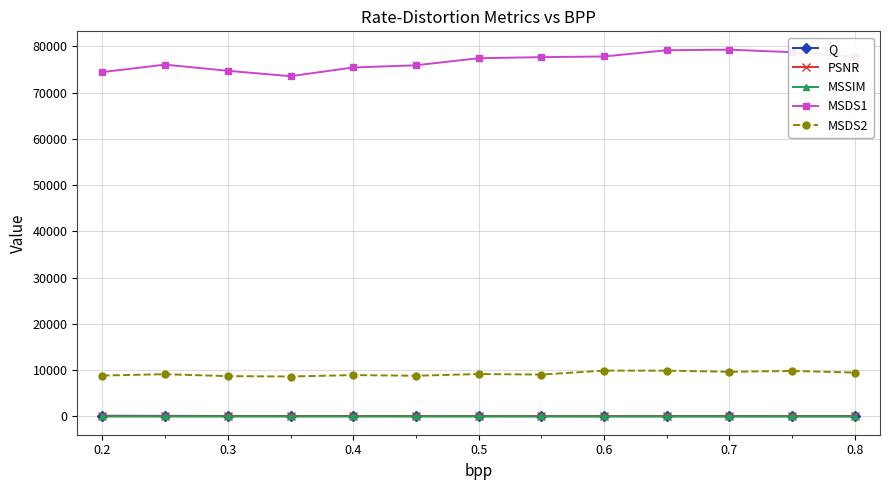

Which series has the largest range (max minus min)?

MSDS1